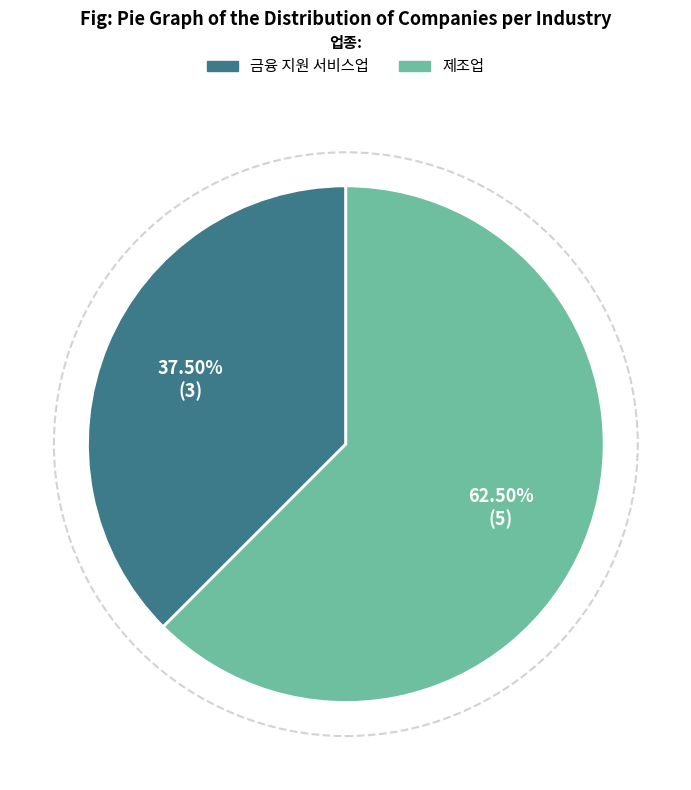

To the nearest percent, what is the difference between the 제조업 and 금융 지원 서비스업 slice percentages?

25%